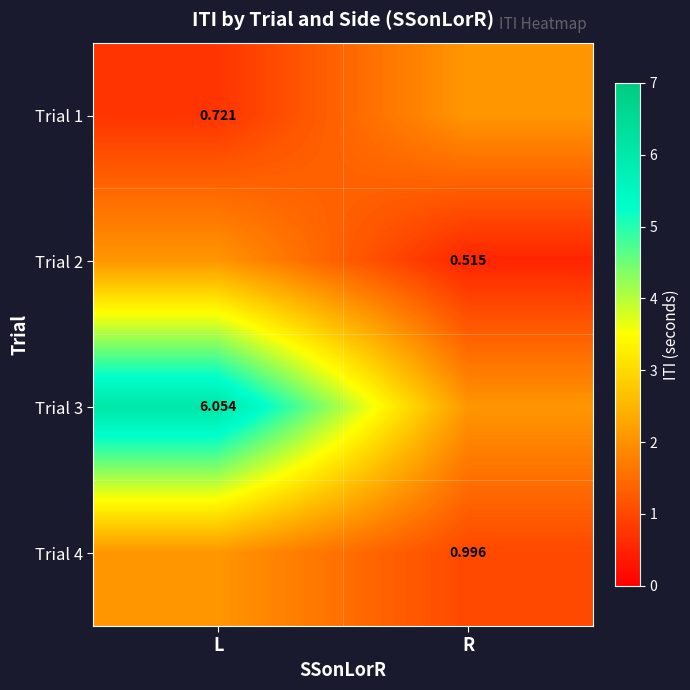

What is the maximum value for Trial 2?

2.1